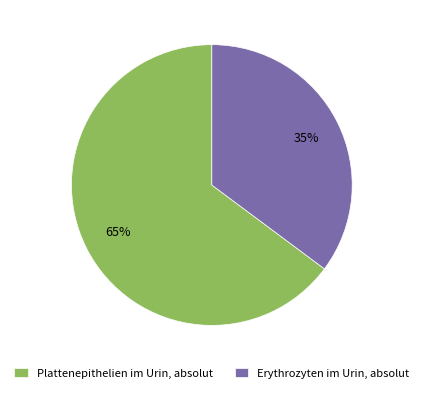

Combined, do Erythrozyten im Urin, absolut and Plattenepithelien im Urin, absolut account for over 50%?

Yes